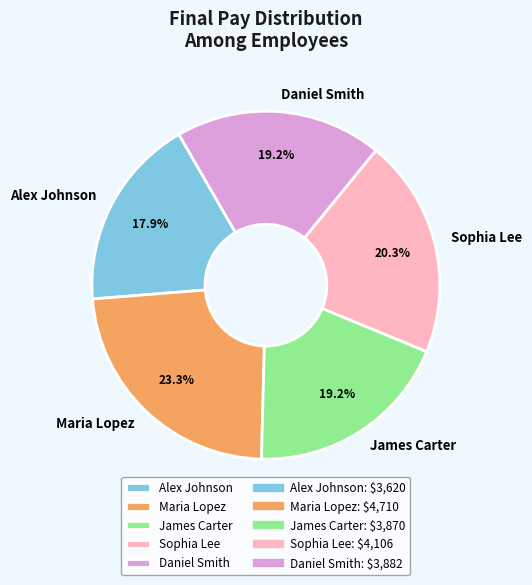

Does any single category account for the majority?

No